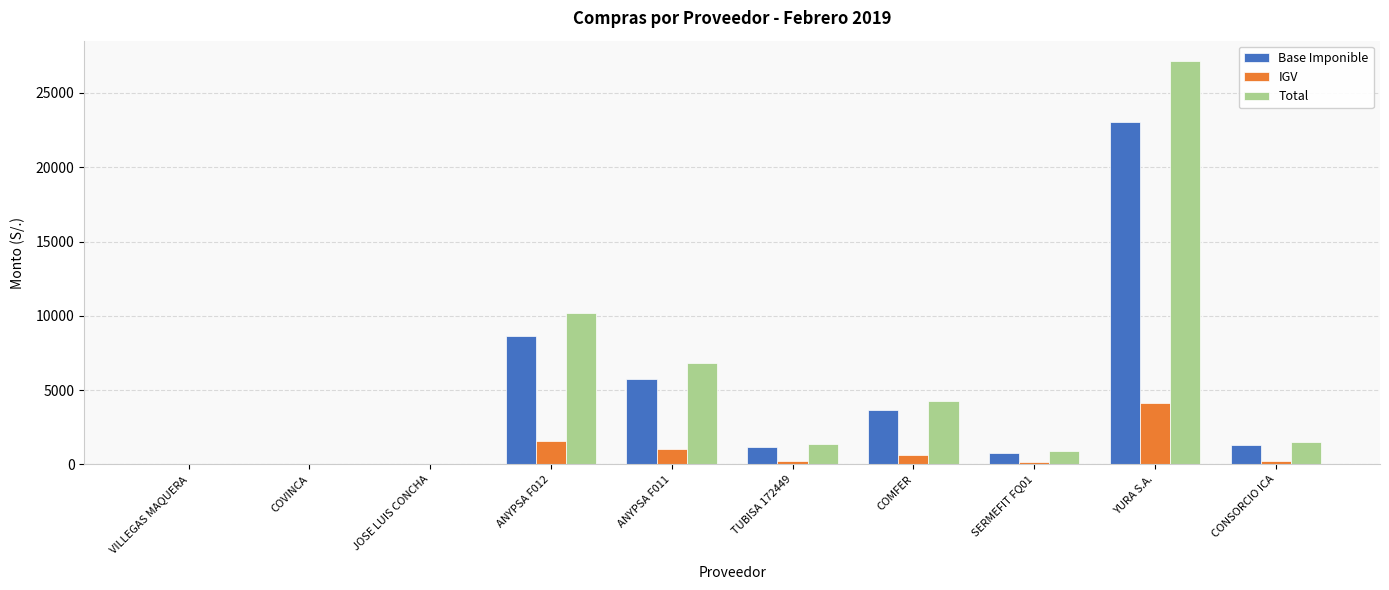

What is the average value of the Total series?

5246.1